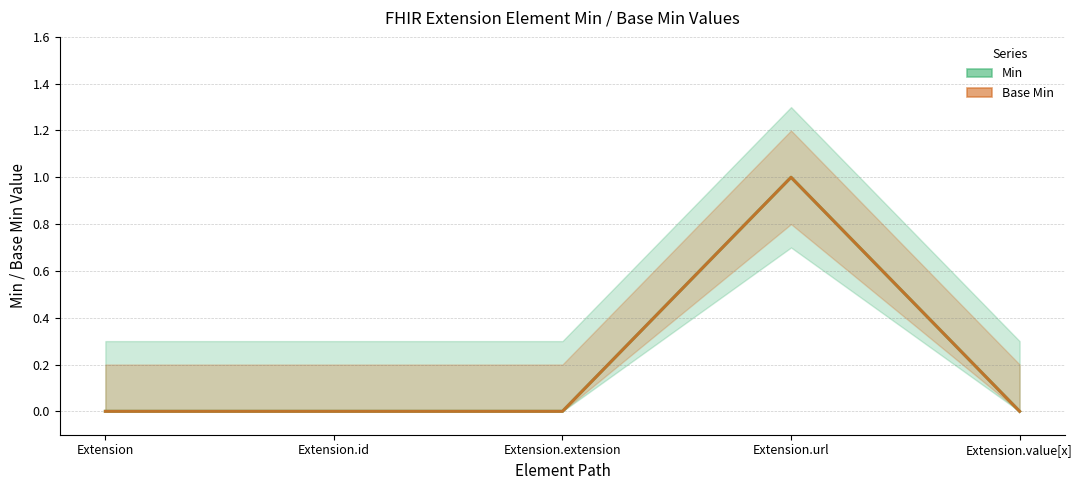

What is the label of the 5th point from the right?

Extension